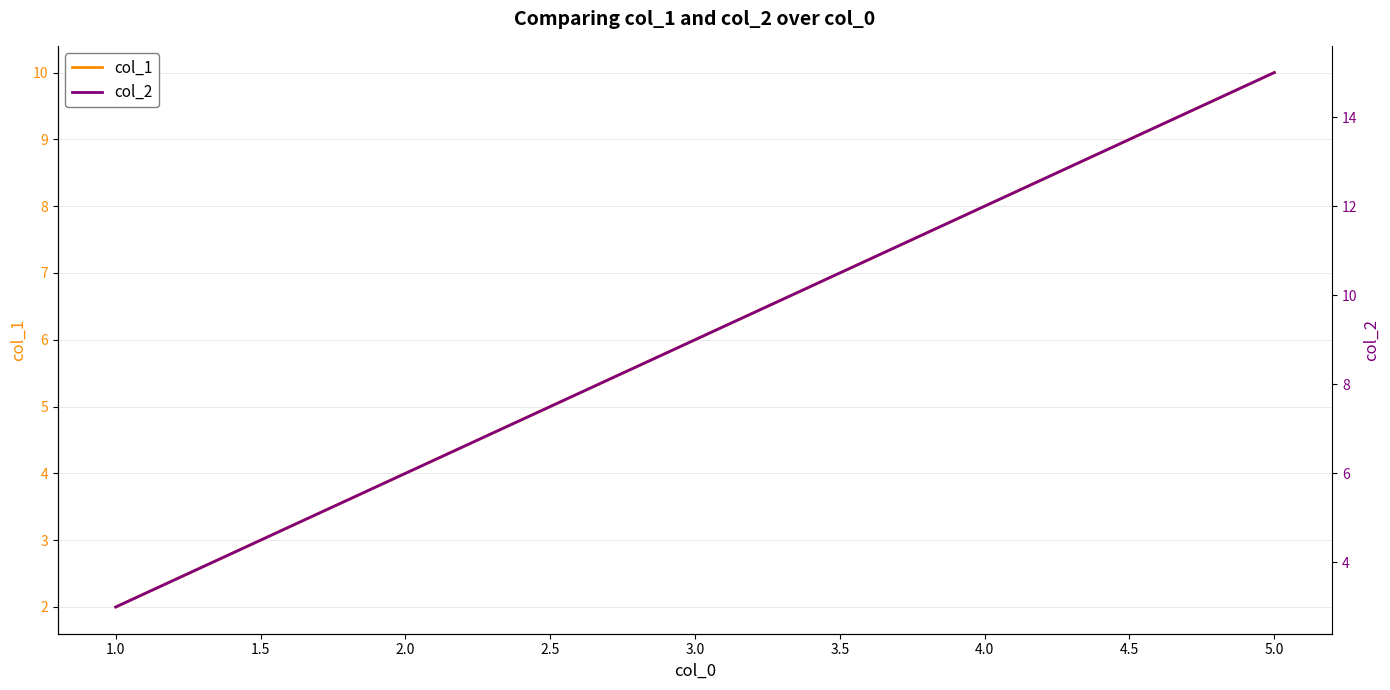

True or false: col_1 and col_2 intersect in this chart.

False